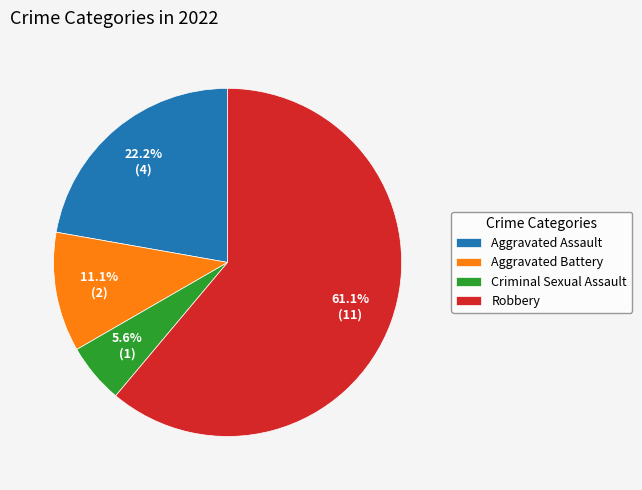

To the nearest percent, what portion does Robbery represent?

61%